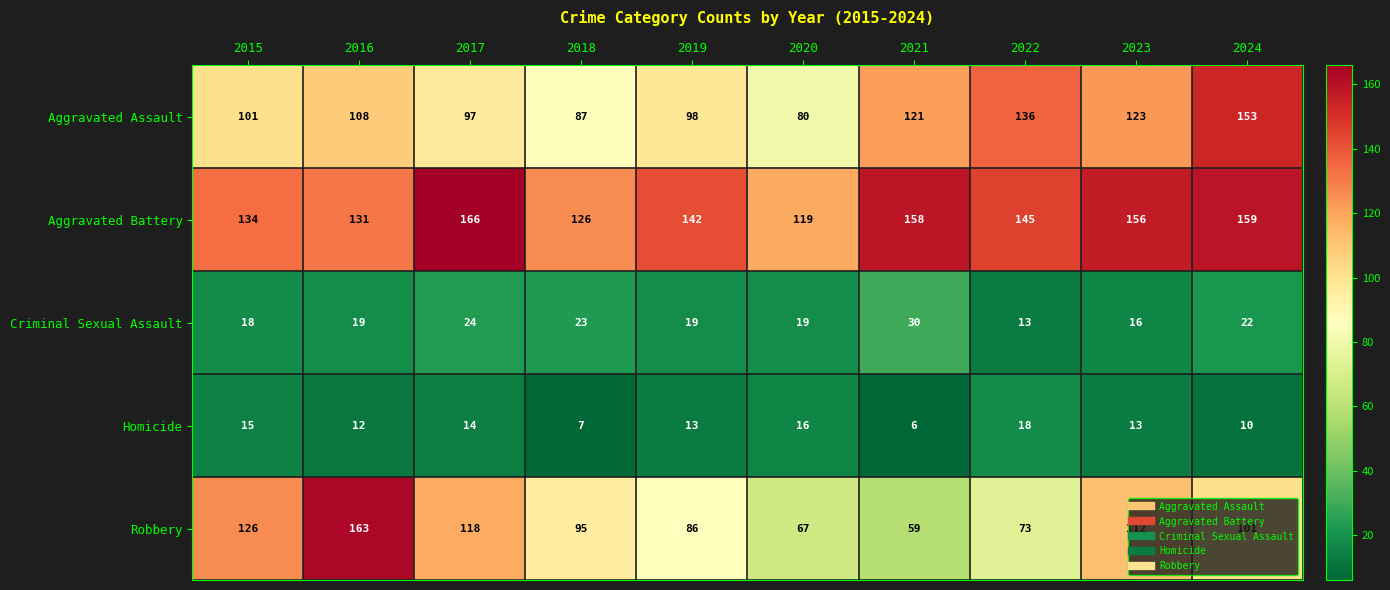

At how many categories does at least one series exceed 109?

10